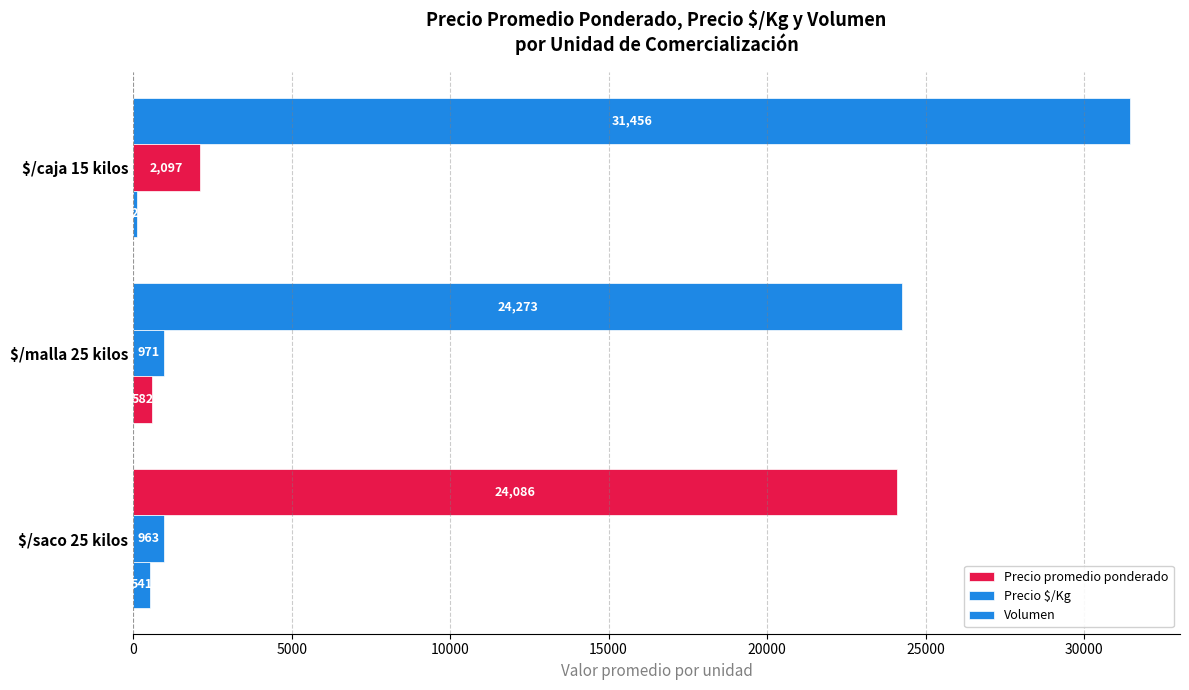

How many values in the Volumen series exceed 541?

2